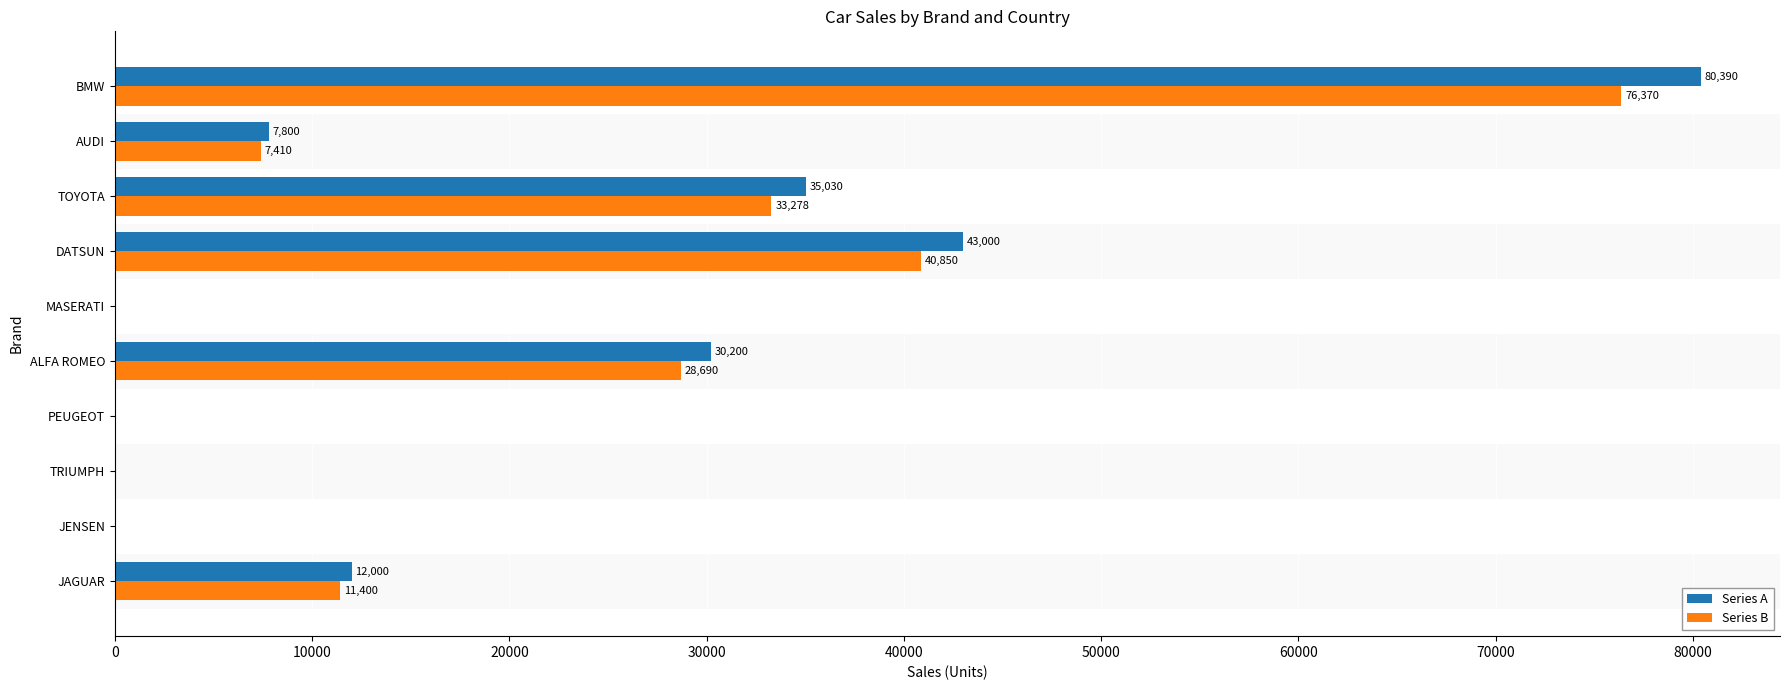

Is the value of Series A at DATSUN greater than the value of Series B at BMW?

No